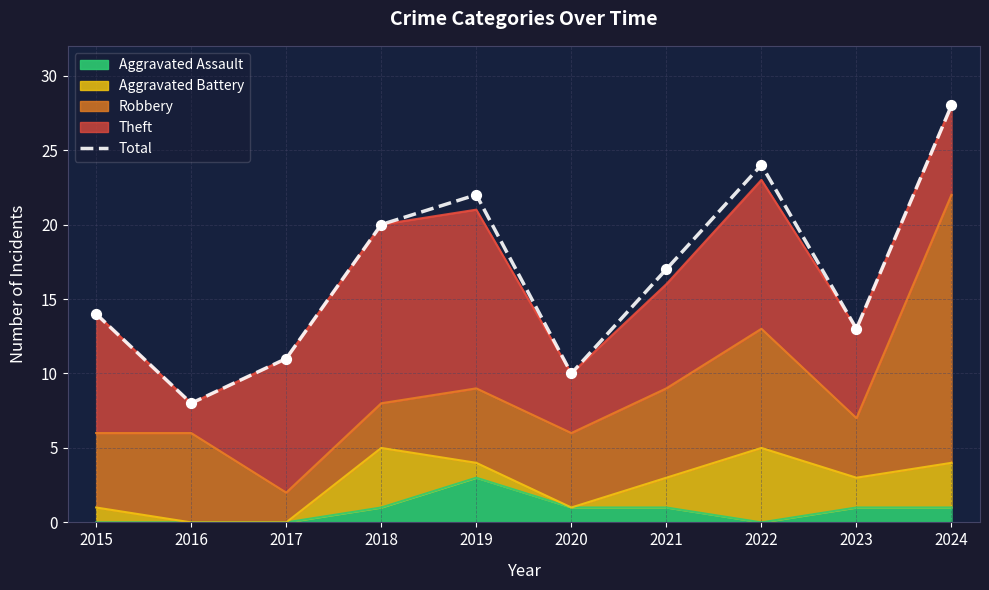

Between 2015 and 2019, which is larger?

2019